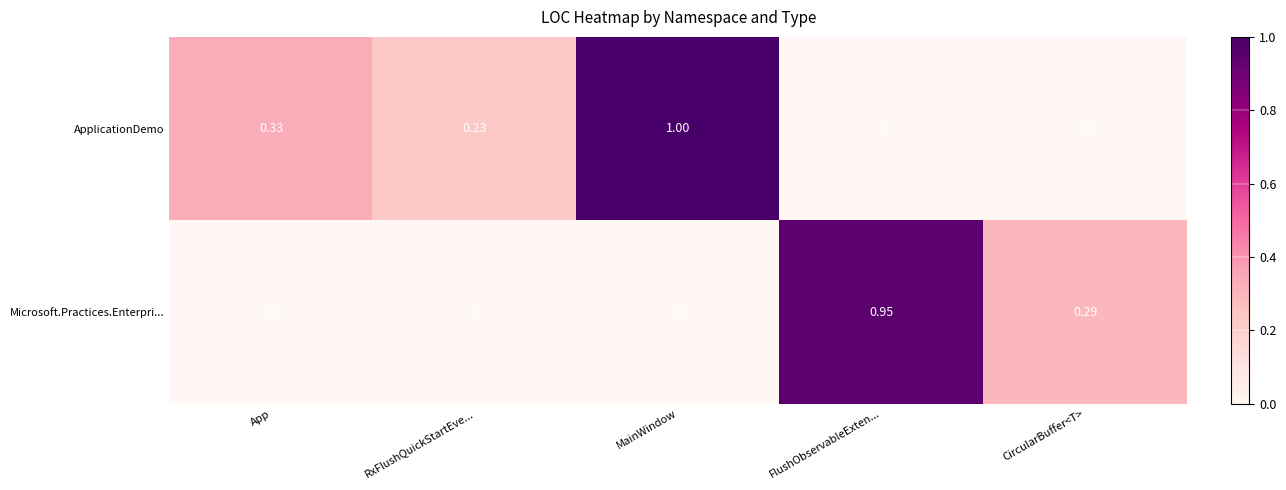

List the series in order of their peak value, highest first.

ApplicationDemo, Microsoft.Practices.Enterpri...